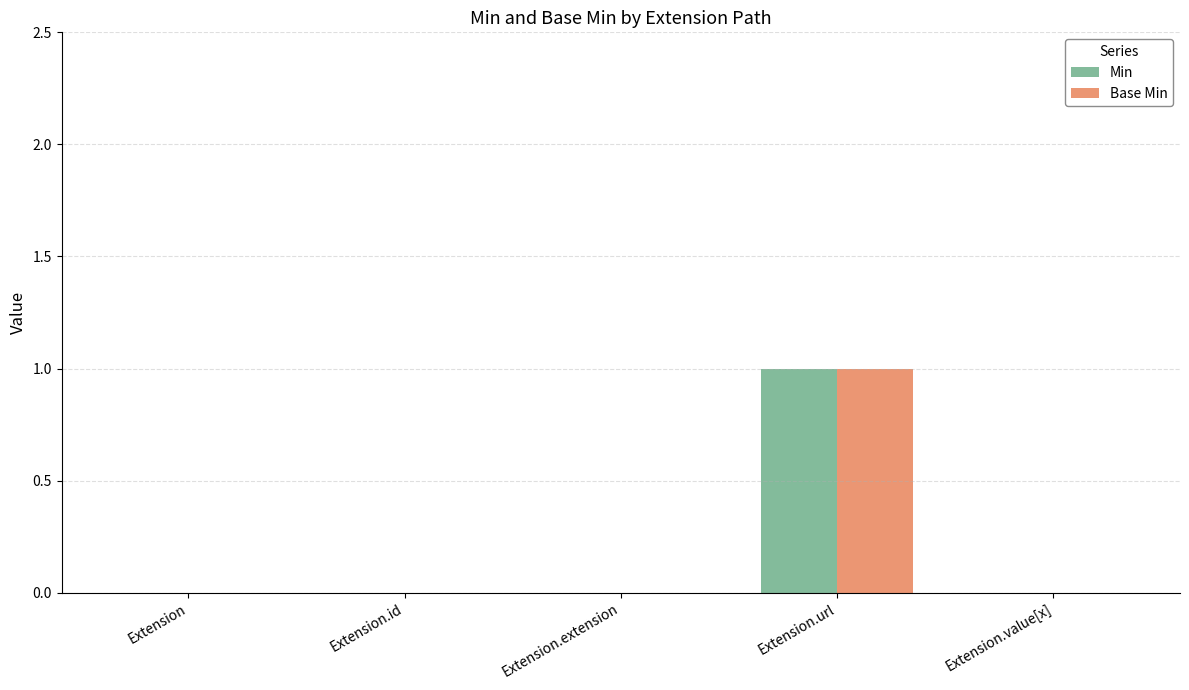

Reading left to right, transcribe all the data shown in this chart.

Min: Extension=0	Extension.id=0	Extension.extension=0	Extension.url=1	Extension.value[x]=0
Base Min: Extension=0	Extension.id=0	Extension.extension=0	Extension.url=1	Extension.value[x]=0